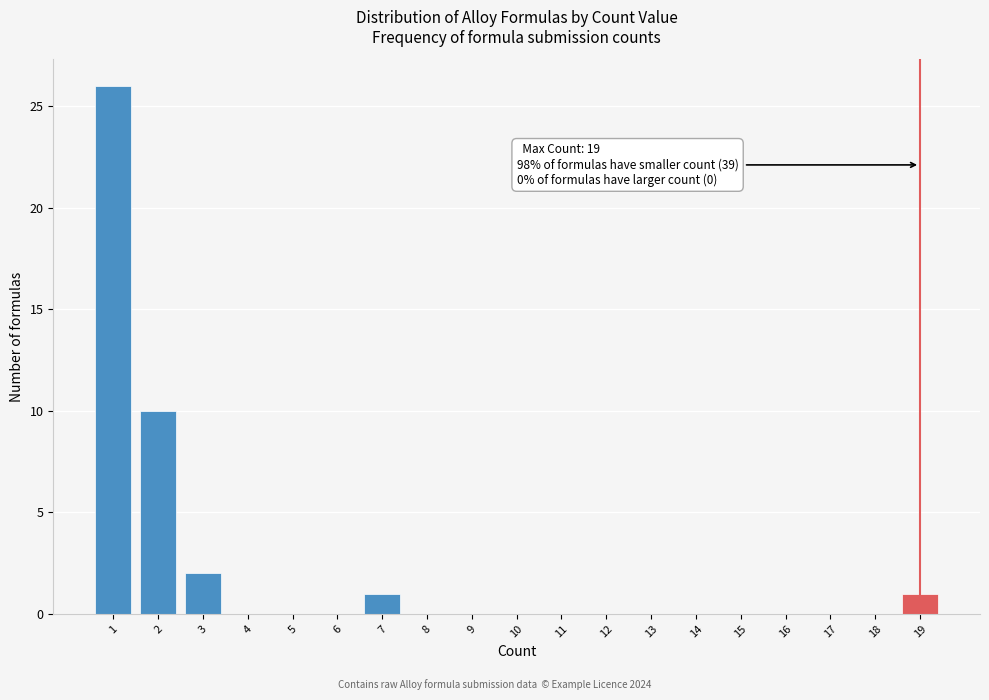

Reading left to right, what are all the values shown in this chart?

1=26	2=10	3=2	4=0	5=0	6=0	7=1	8=0	9=0	10=0	11=0	12=0	13=0	14=0	15=0	16=0	17=0	18=0	19=1